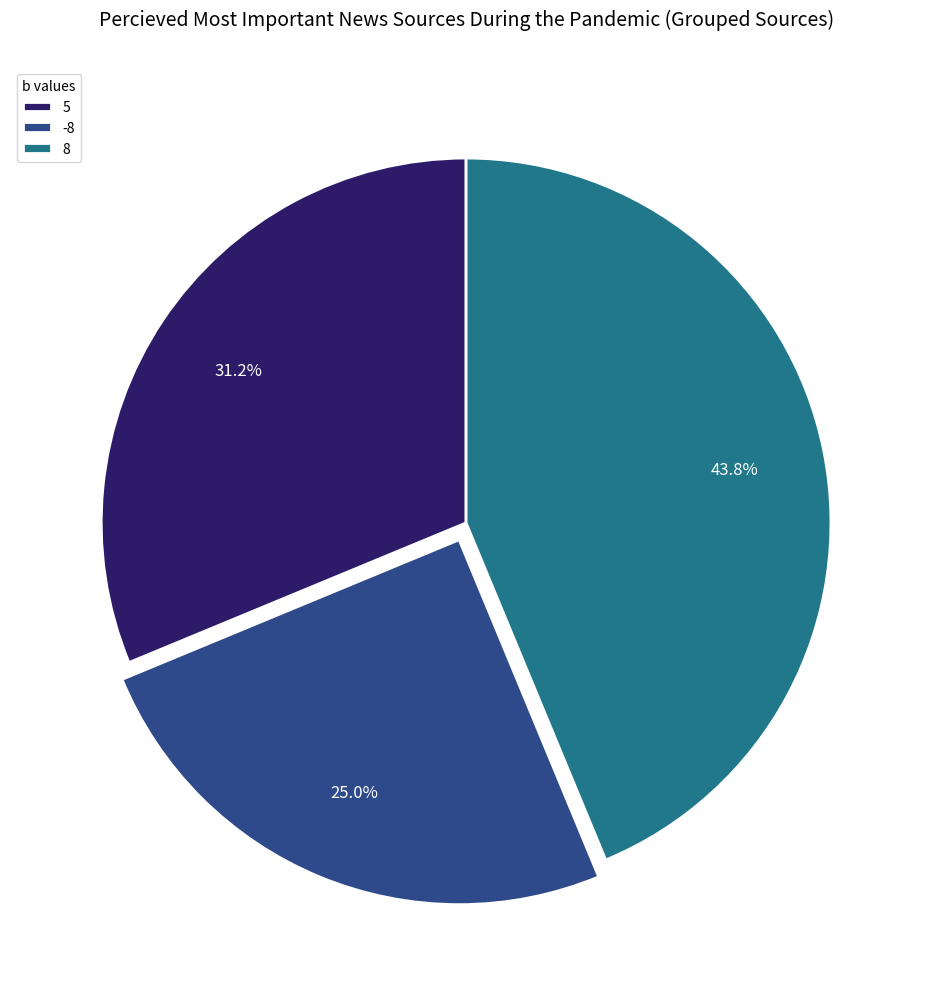

To the nearest percent, what percentage of the pie is 5?

31%